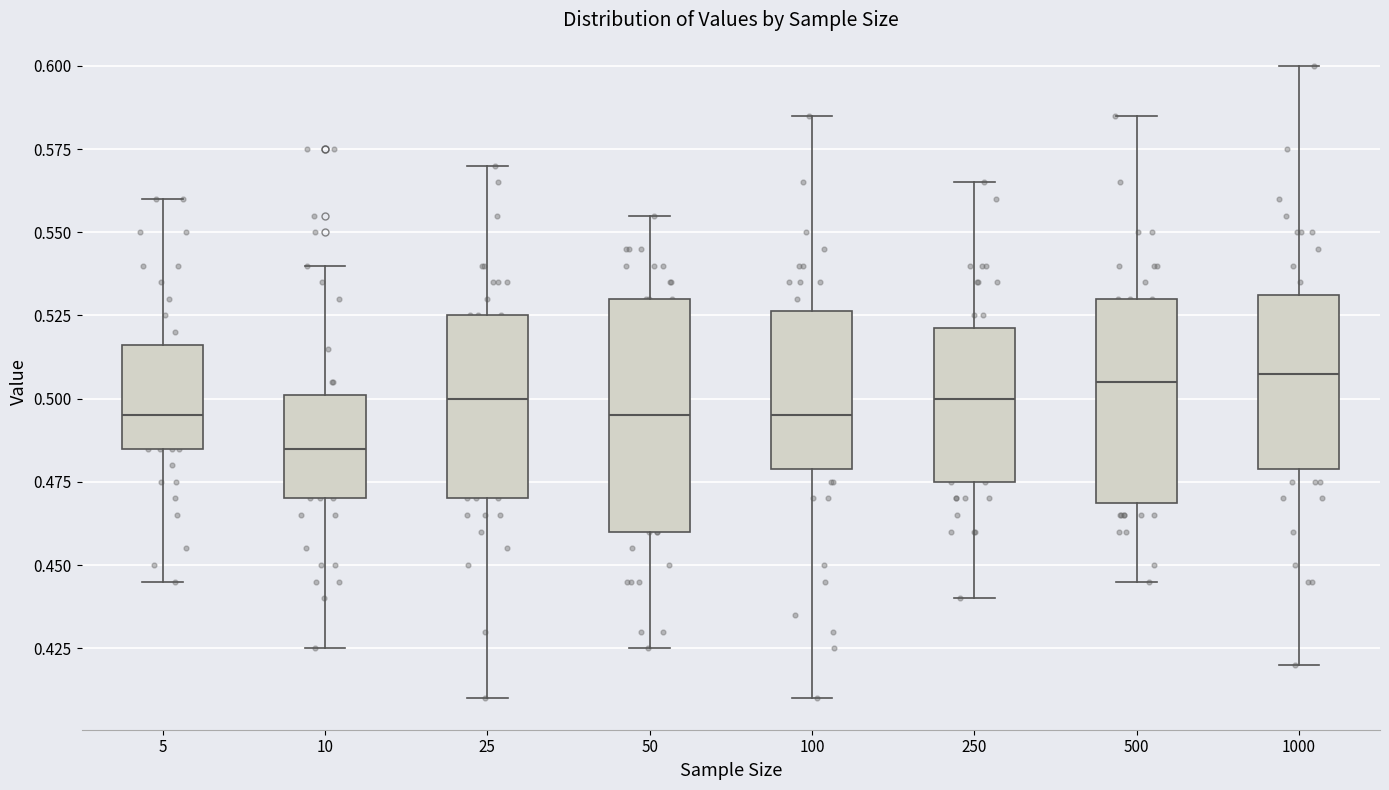

Where does the upper whisker of the box at x = 50 end on the y-axis? The values are not printed on the chart, so give them approximately, as read against the axis.

0.555